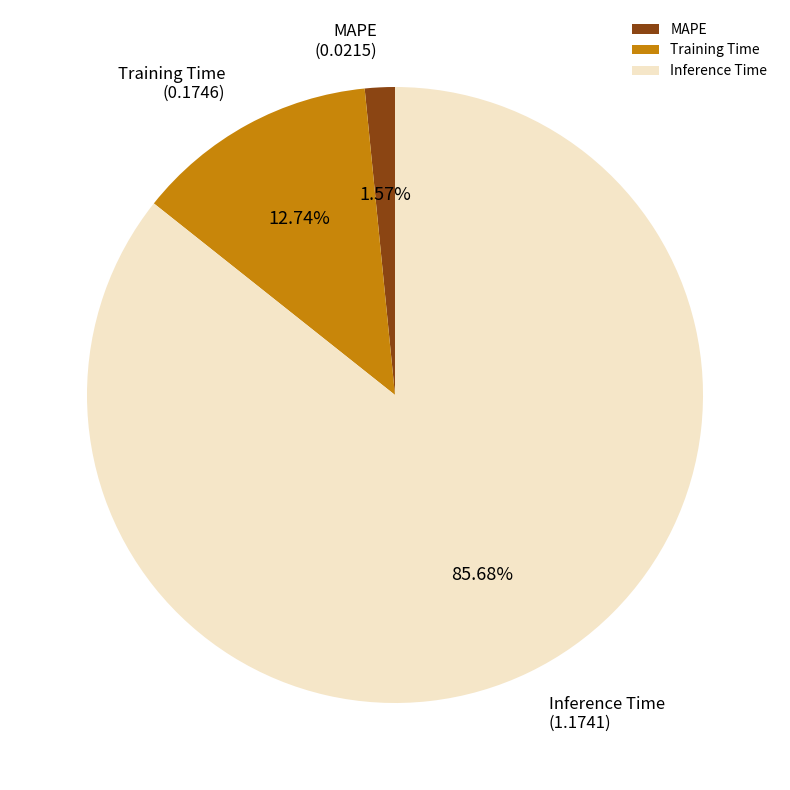

True or false: Training Time accounts for 13% of the total.

True